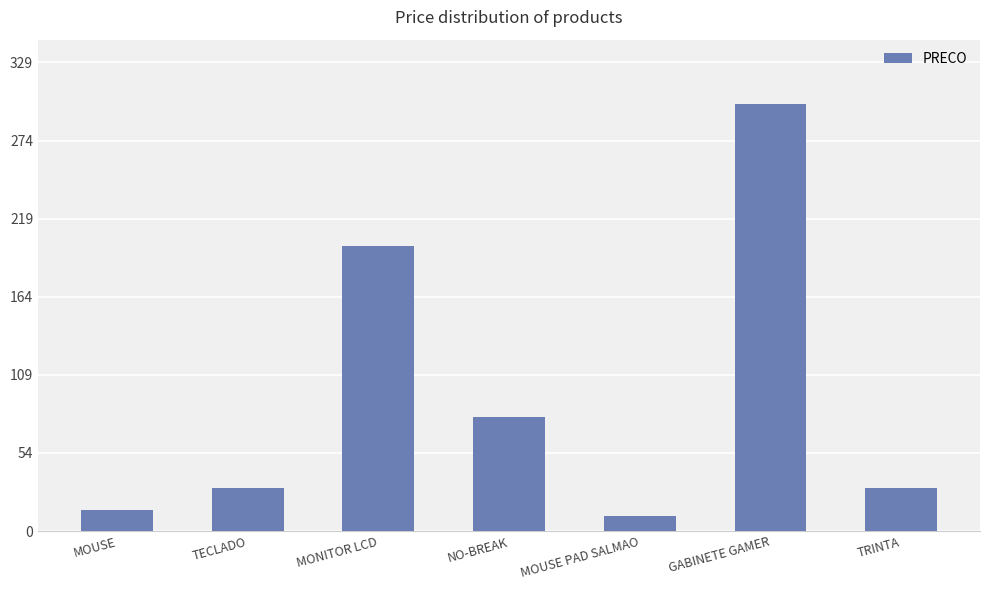

What is the value of the 2nd bar from the left?

30.0